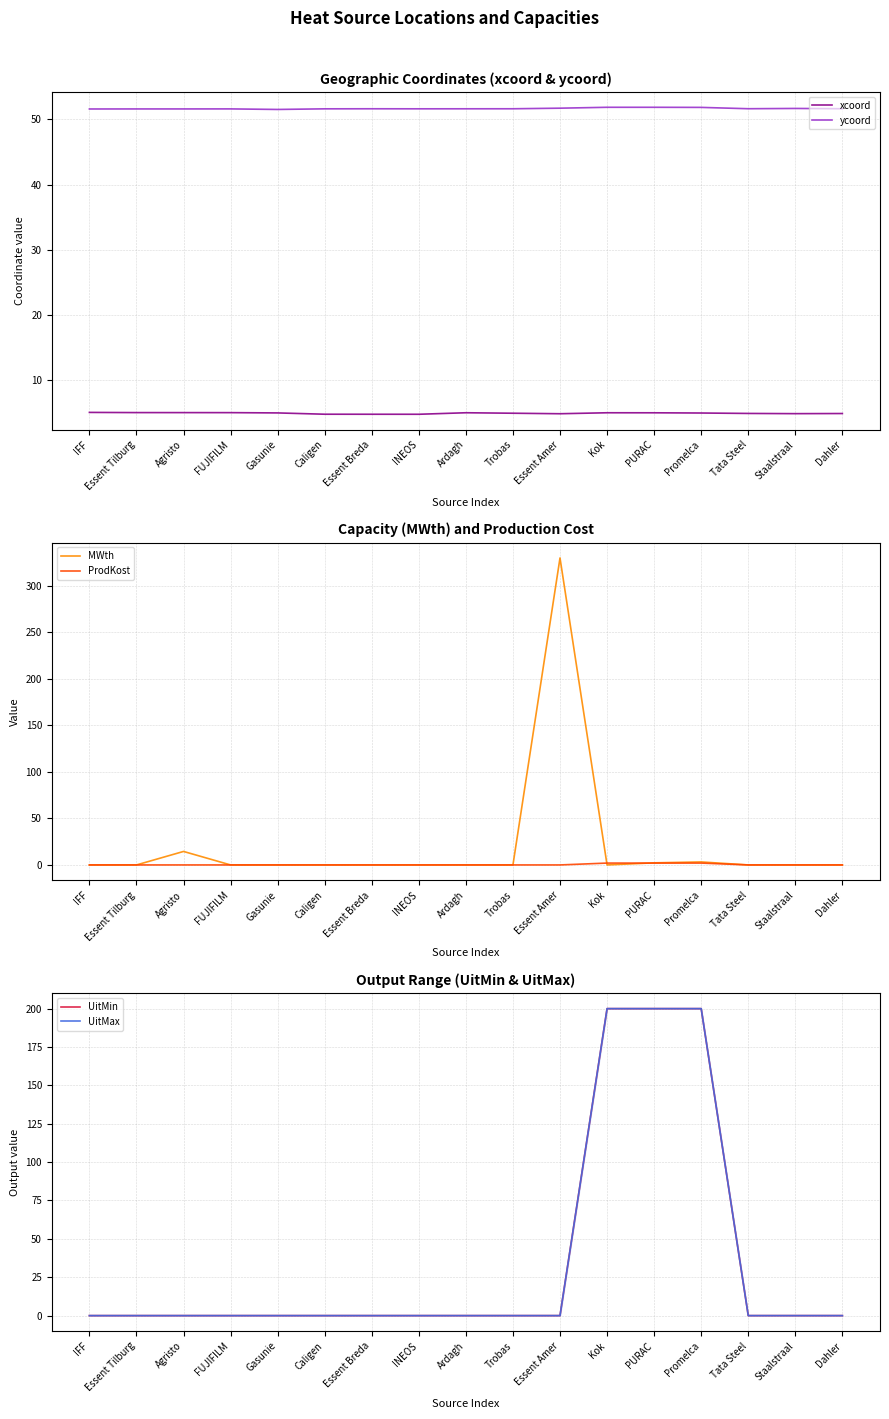

At which label is MWth closest to 165?

Agristo